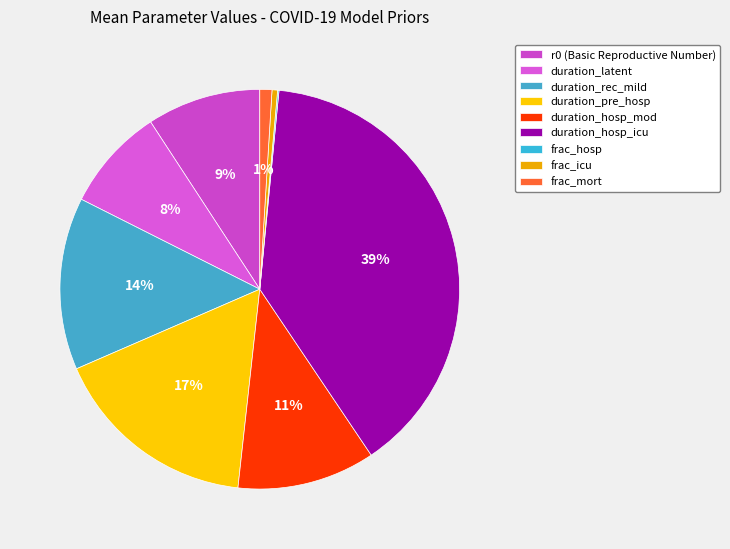

What percentage is the duration_hosp_mod slice, to the nearest percent?

11%